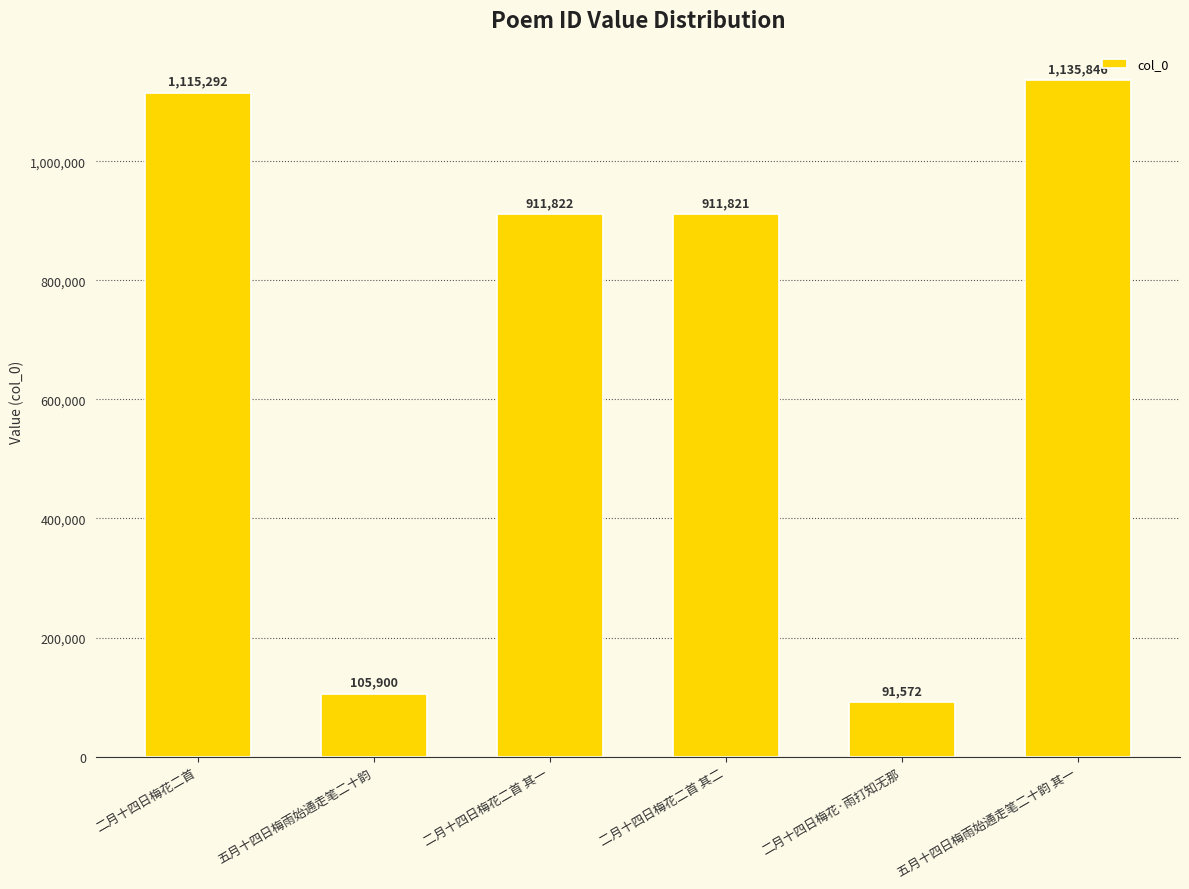

What is the label of the 4th bar from the right?

二月十四日梅花二首 其一